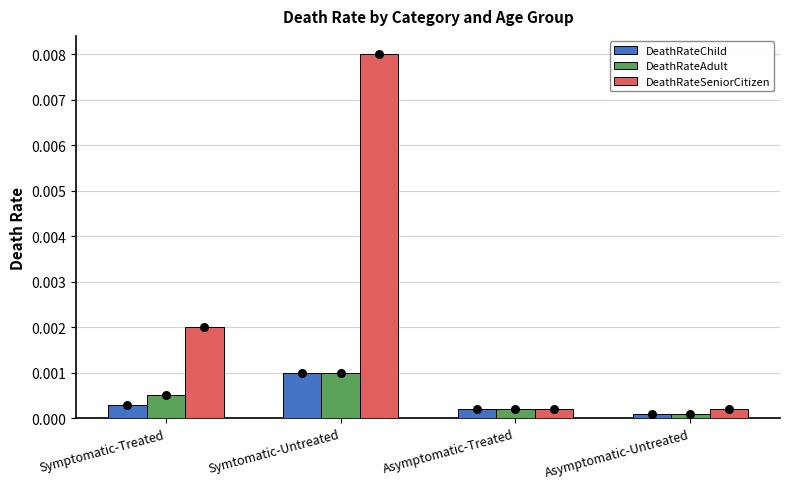

Which series has the largest Y range (max minus min)?

DeathRateSeniorCitizen